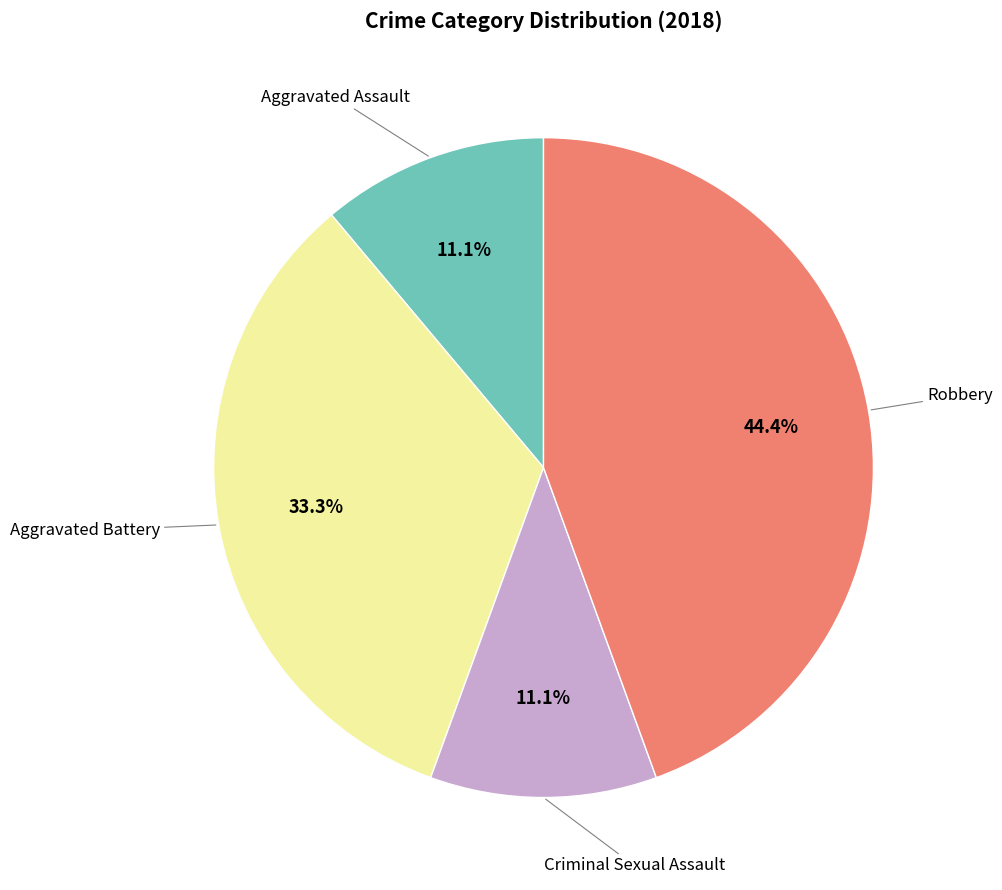

To the nearest percent, what is the difference between the largest and smallest slice percentages?

33%